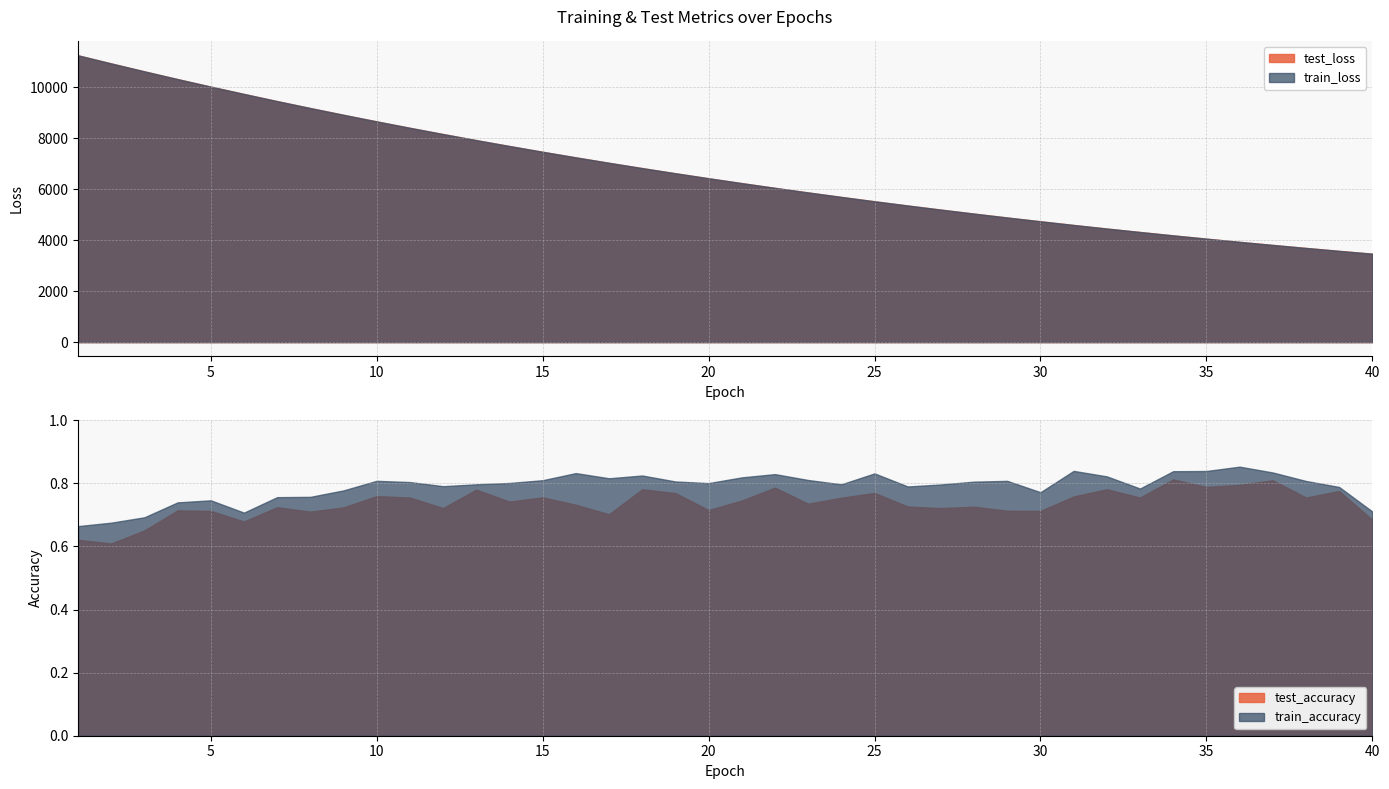

At which category is the sum across all series the highest?

1